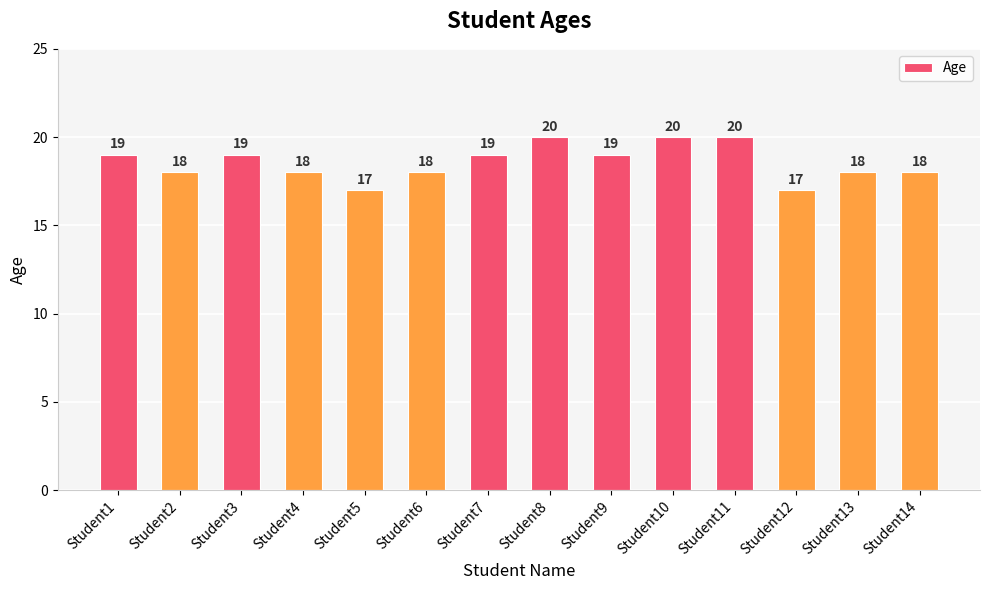

Is it true that the value at Student2 is 18?

True